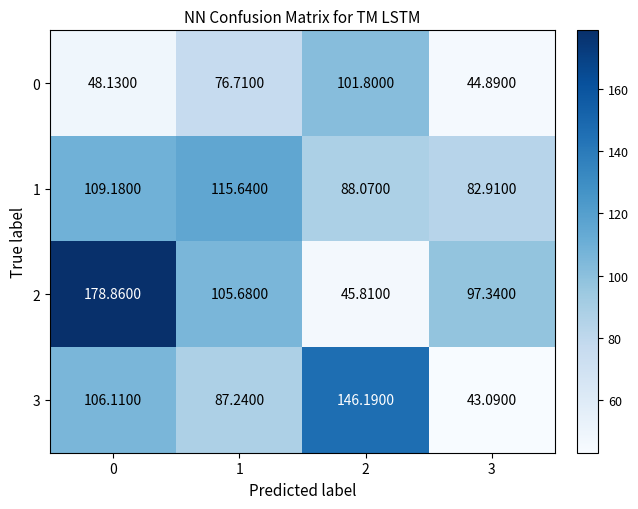

What is the minimum value shown in the chart?

43.1